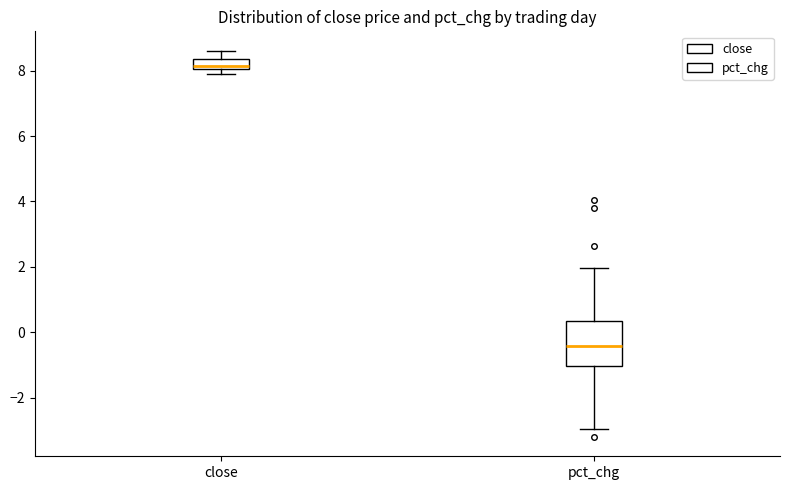

Reading left to right, transcribe this box plot: for each box, give where its median line is, the range the box spans, and where its two whiskers end, as read against the y-axis. The values are not printed on the chart, so give them approximately, as read against the axis.

close: median 8.2, box 8.0 to 8.4, whiskers 7.8 to 8.6
pct_chg: median -0.4, box -1.0 to 0.4, whiskers -3.0 to 2.0